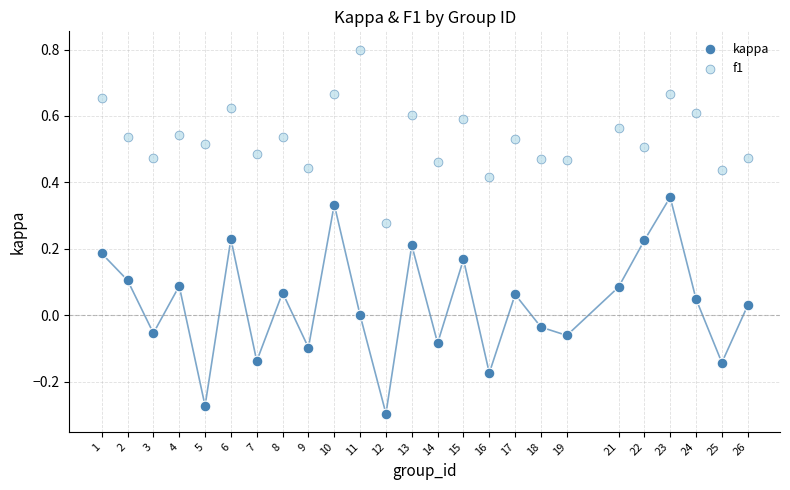

Which series contains the lowest Y value?

kappa